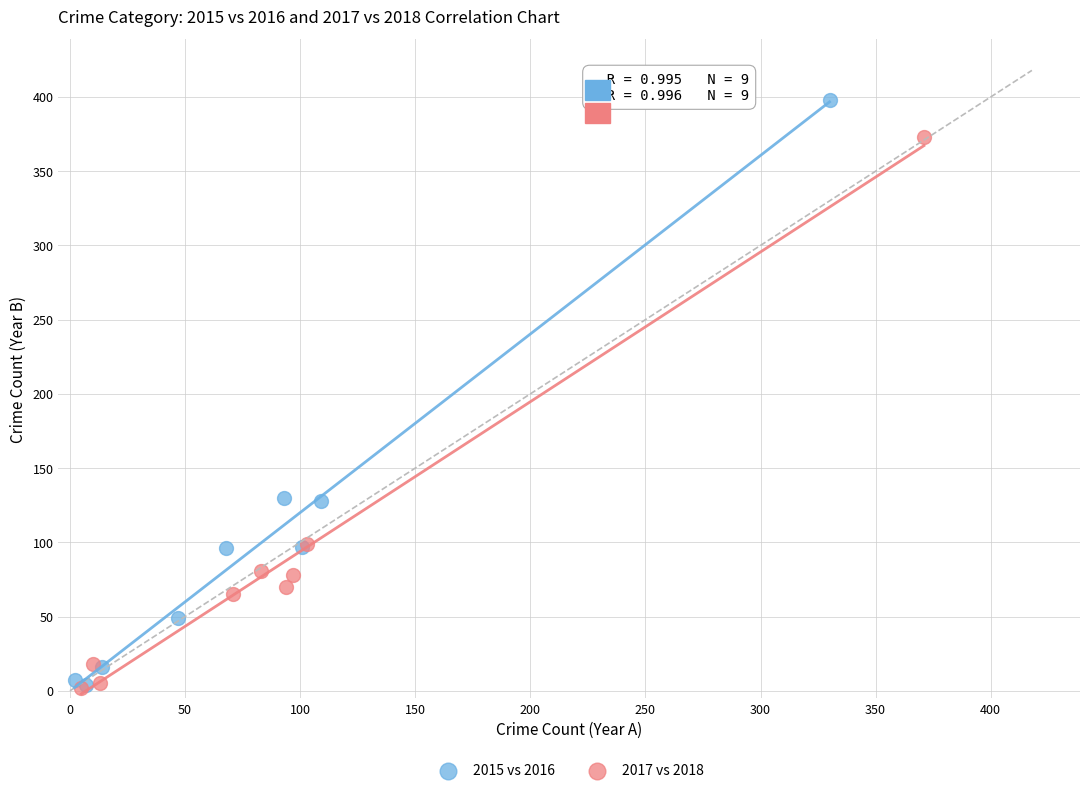

Which series reaches the maximum Y coordinate?

2015 vs 2016